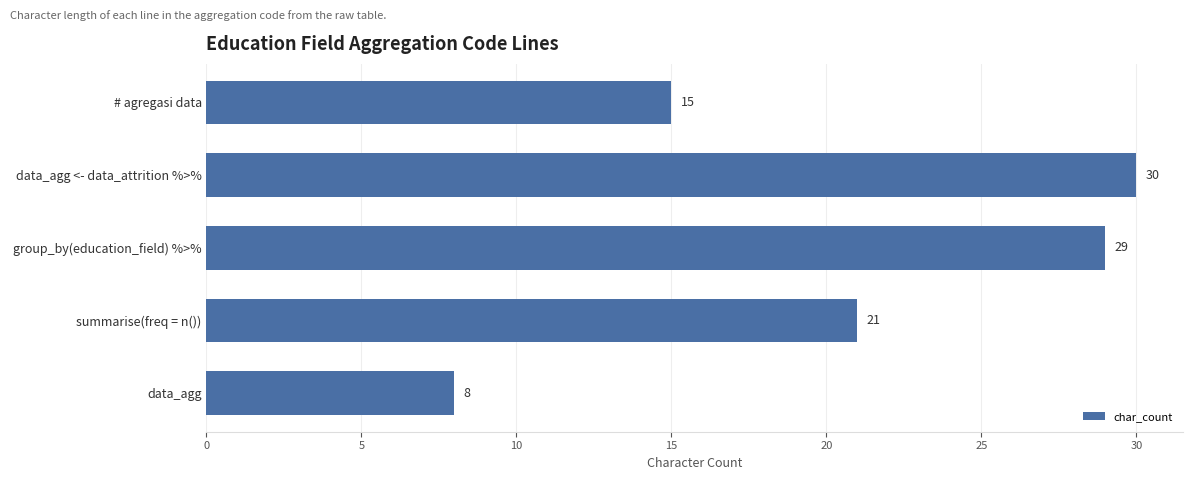

At which label is the value closest to 19?

summarise(freq = n())